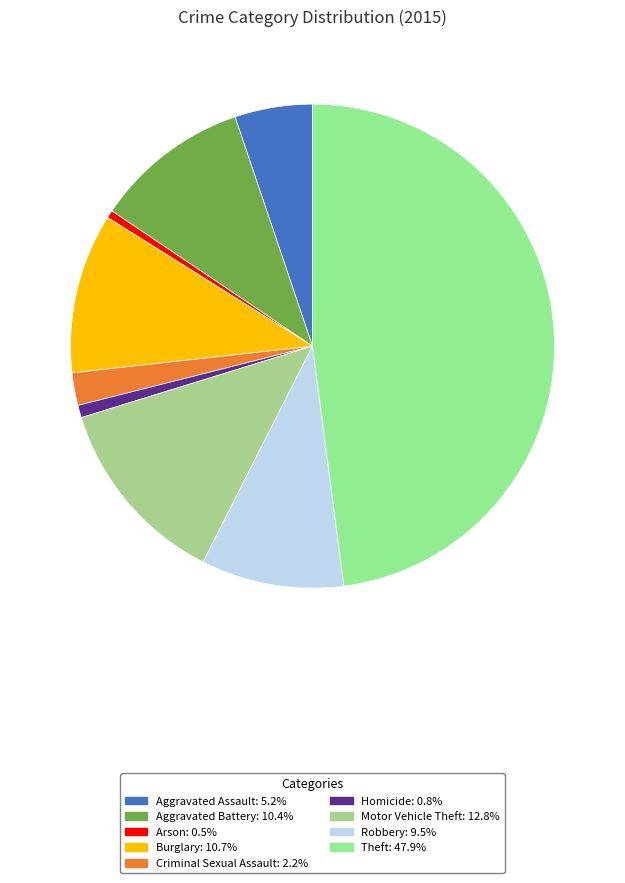

What percentage do Robbery and Aggravated Battery together represent?

19.9%